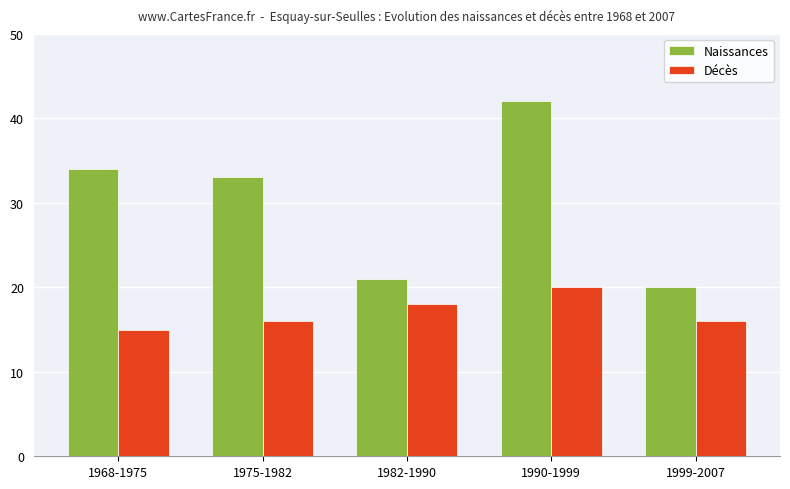

How many groups of bars are there?

5